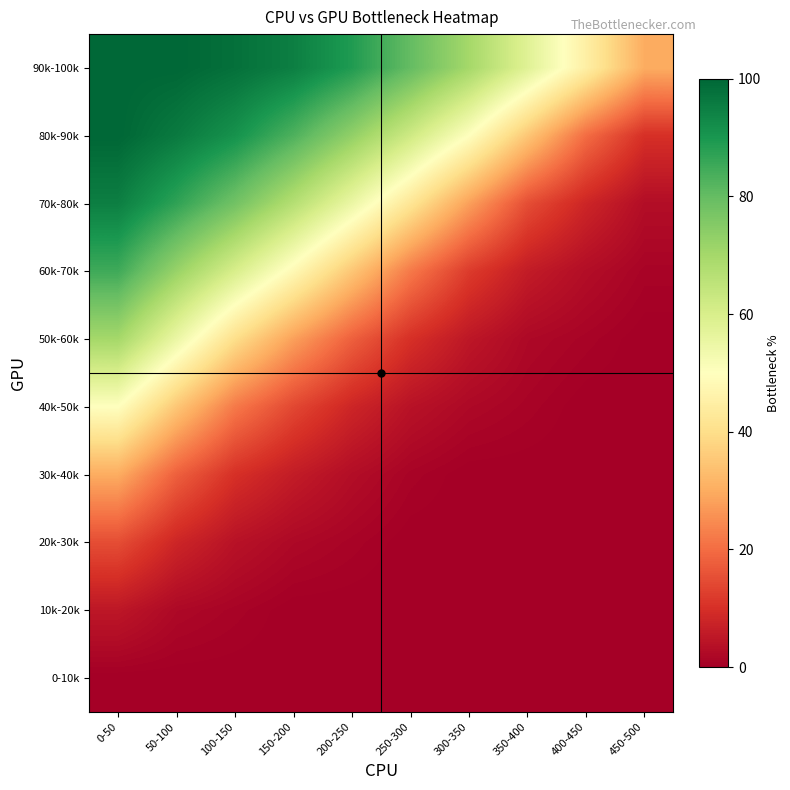

Reading left to right, extract all data points from this chart.

90k-100k: 0-50=100	50-100=100	100-150=98	150-200=95	200-250=89	250-300=80	300-350=70	350-400=58	400-450=45	450-500=30
80k-90k: 0-50=100	50-100=96	100-150=91	150-200=83	200-250=73	250-300=62	300-350=50	350-400=35	400-450=20	450-500=10
70k-80k: 0-50=95	50-100=87	100-150=78	150-200=67	200-250=55	250-300=42	300-350=28	350-400=15	400-450=8	450-500=3
60k-70k: 0-50=85	50-100=72	100-150=60	150-200=48	200-250=35	250-300=22	300-350=12	350-400=6	400-450=3	450-500=1
50k-60k: 0-50=70	50-100=55	100-150=40	150-200=28	200-250=18	250-300=10	300-350=5	350-400=2	400-450=1	450-500=0
40k-50k: 0-50=50	50-100=35	100-150=22	150-200=14	200-250=8	250-300=4	300-350=2	350-400=1	400-450=0	450-500=0
30k-40k: 0-50=30	50-100=18	100-150=10	150-200=6	200-250=3	250-300=1	300-350=0	350-400=0	400-450=0	450-500=0
20k-30k: 0-50=15	50-100=8	100-150=4	150-200=2	200-250=1	250-300=0	300-350=0	350-400=0	400-450=0	450-500=0
10k-20k: 0-50=5	50-100=2	100-150=1	150-200=0	200-250=0	250-300=0	300-350=0	350-400=0	400-450=0	450-500=0
0-10k: 0-50=0	50-100=0	100-150=0	150-200=0	200-250=0	250-300=0	300-350=0	350-400=0	400-450=0	450-500=0